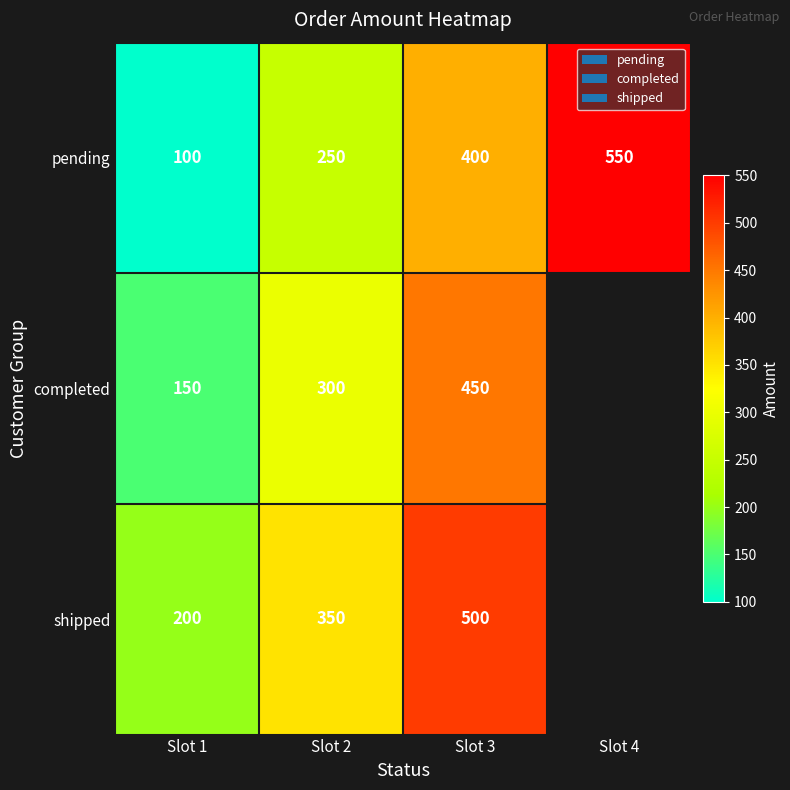

How many pending values are between 250 and 550?

3